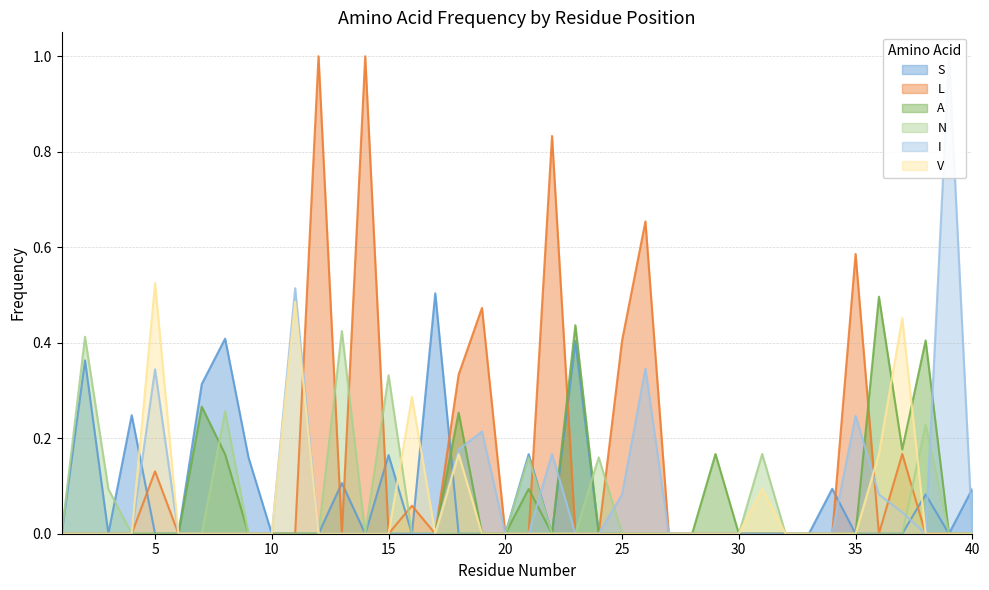

The I series shows -0.7 at 4. True or false?

False